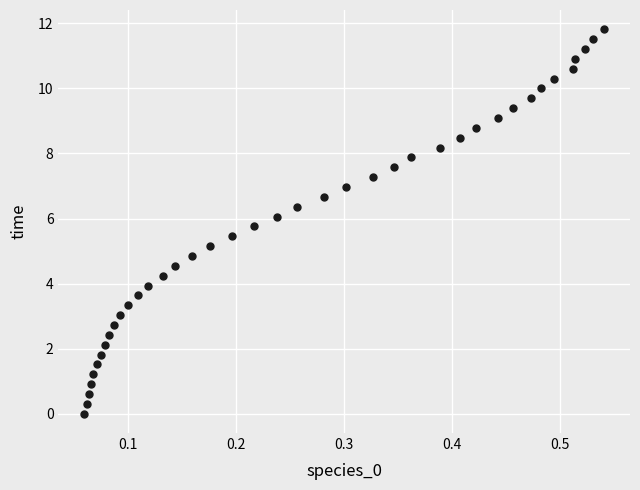

What is the range of Y values (max minus min)?

11.8